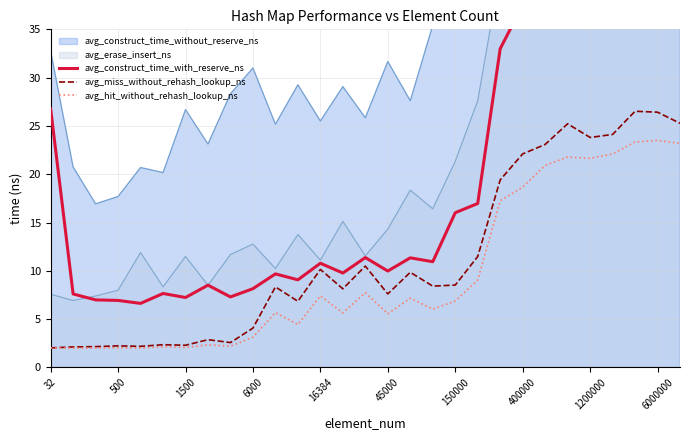

Read the avg_miss_without_rehash_lookup_ns value at 10.

8.3